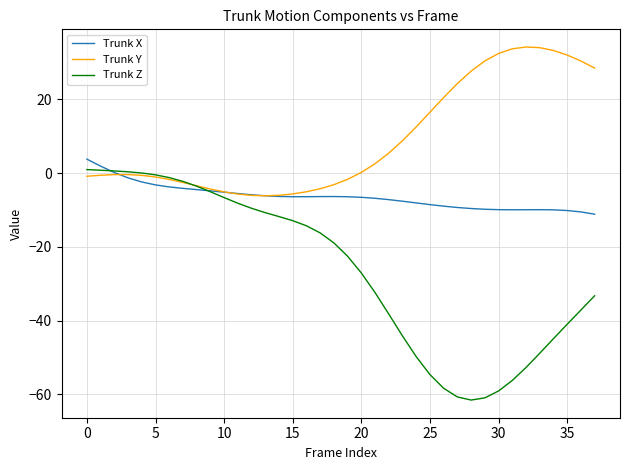

At how many categories does at least one series exceed 15?

13